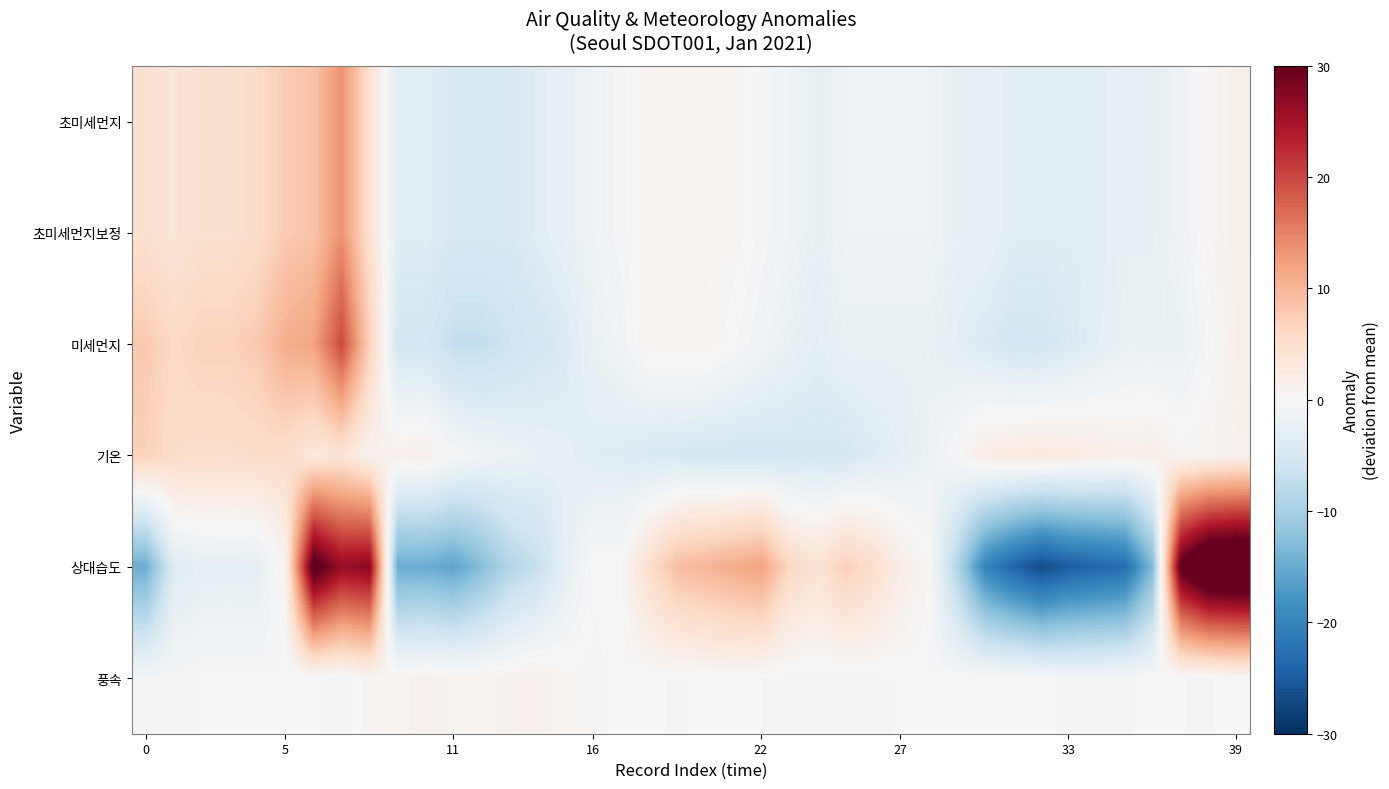

What is the greatest value displayed?

39.1